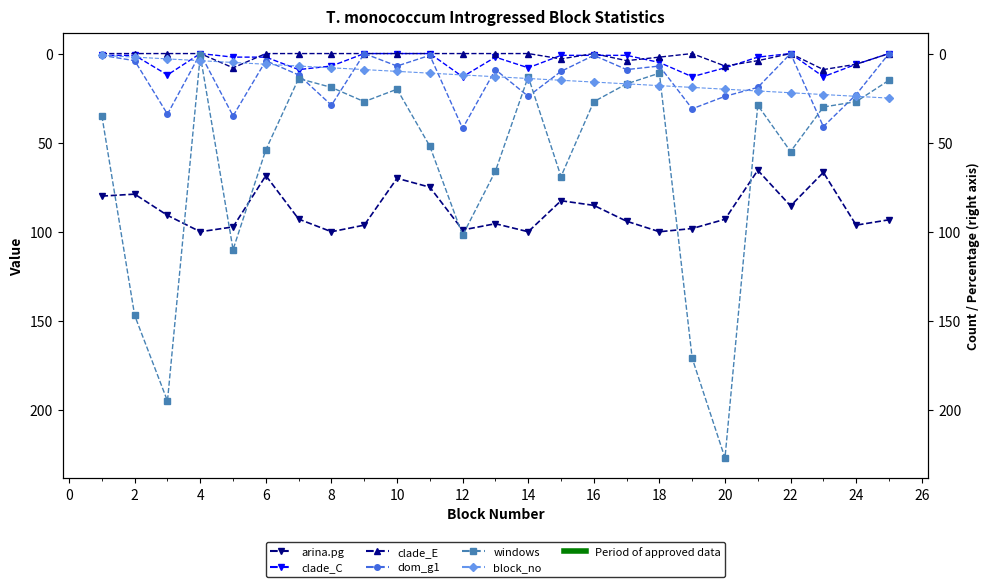

True or false: clade_E has more than 0 interior local peaks.

True